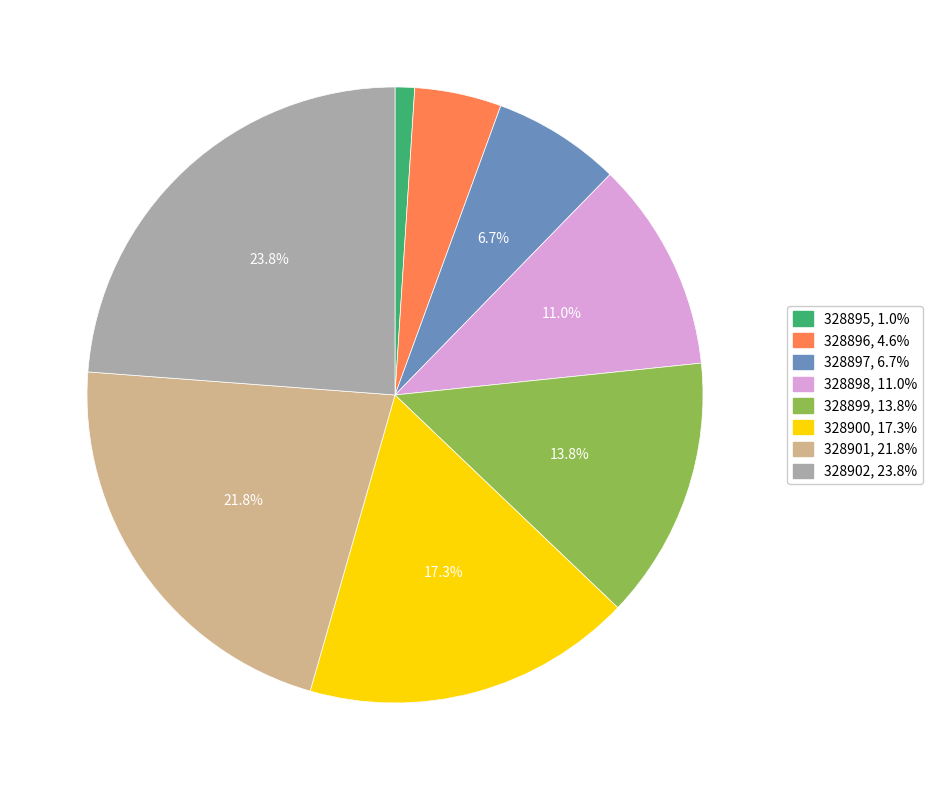

Rank the categories by value from lowest to highest.

328895, 328896, 328897, 328898, 328899, 328900, 328901, 328902